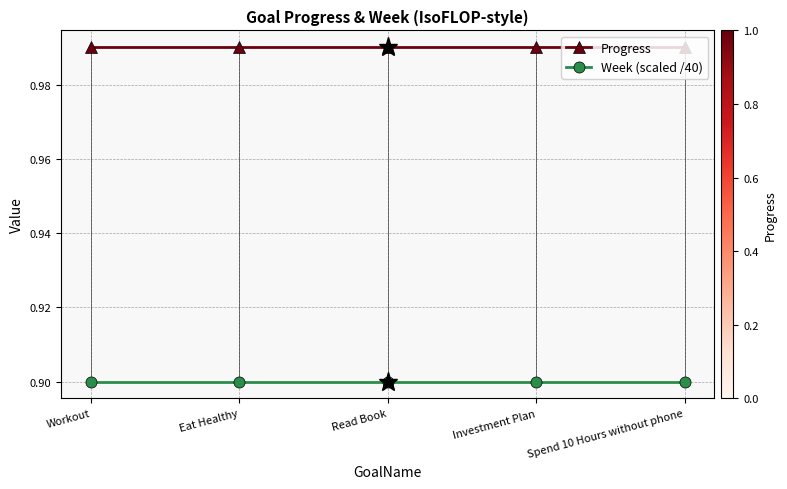

What is the value of the Week (scaled /40) point at the 5th from the left?

0.9